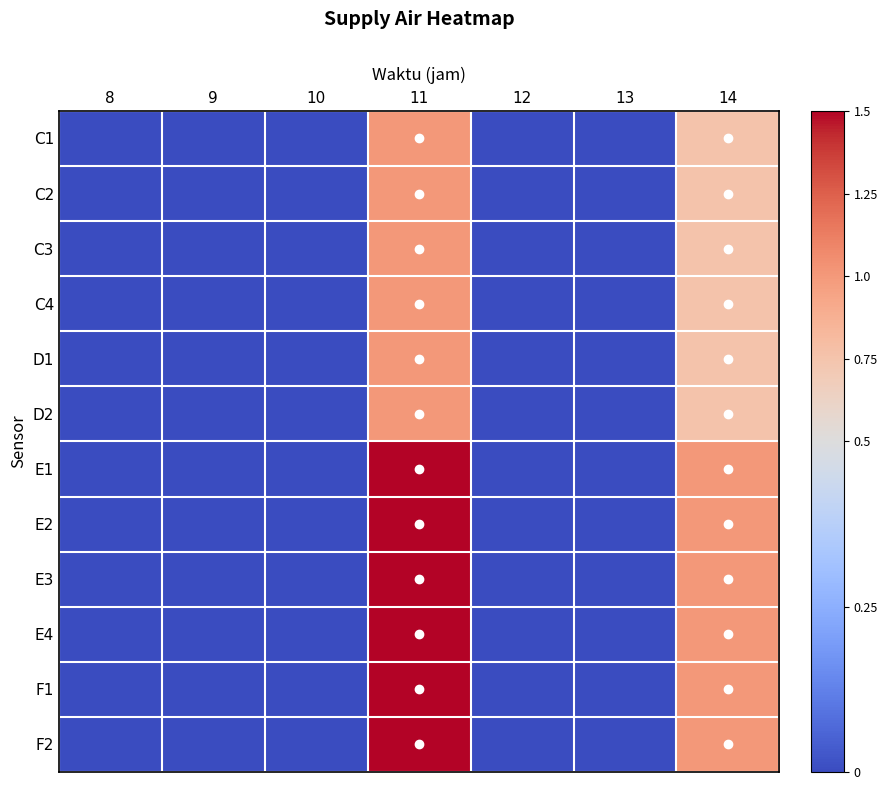

How many distinct data groups are displayed?

12